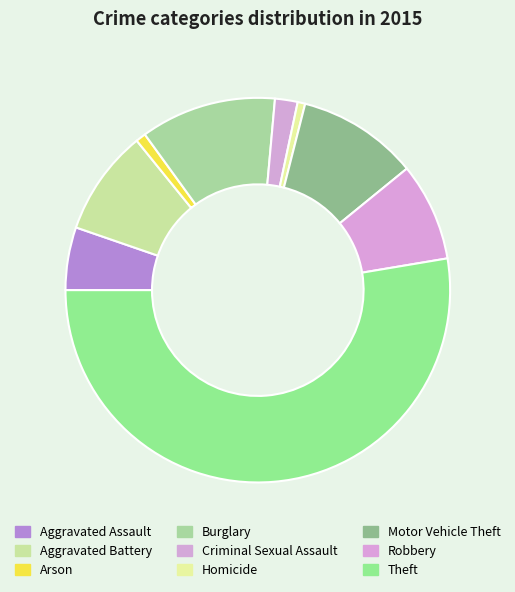

To the nearest percent, what is the difference between the Robbery and Homicide slice percentages?

8%